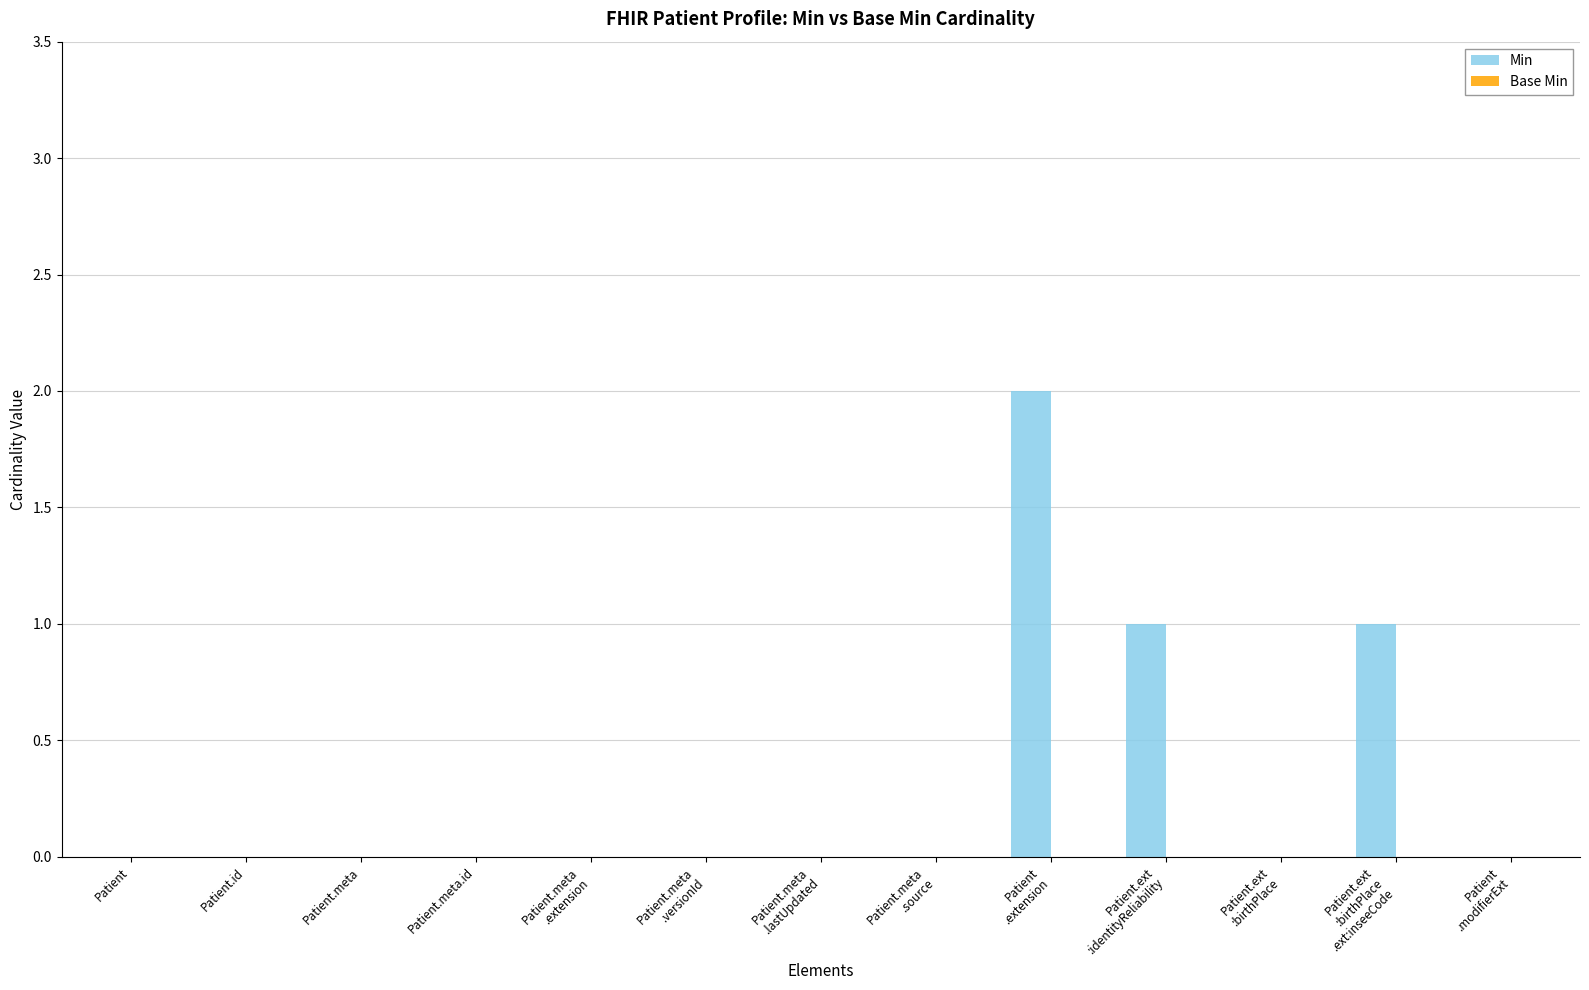

The chart shows a value of -1 at Patient. True or false?

False